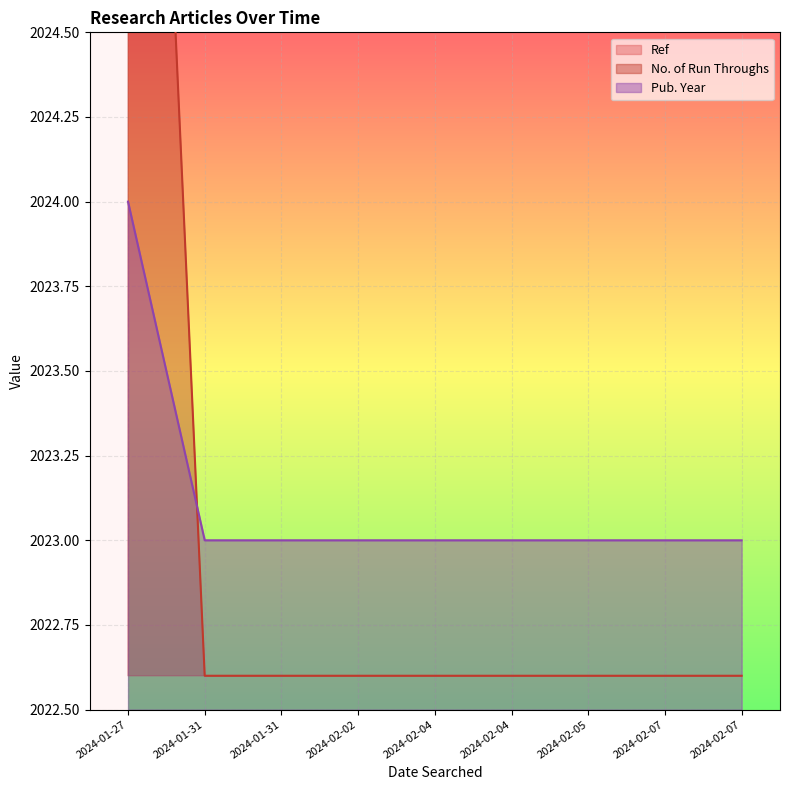

What is the label of the 6th point from the right?

2024-02-02